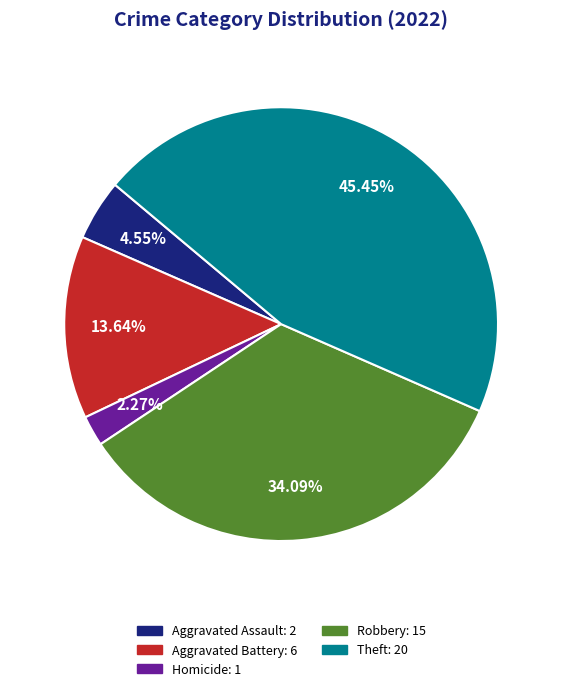

What is the largest slice in the pie chart?

Theft: 20